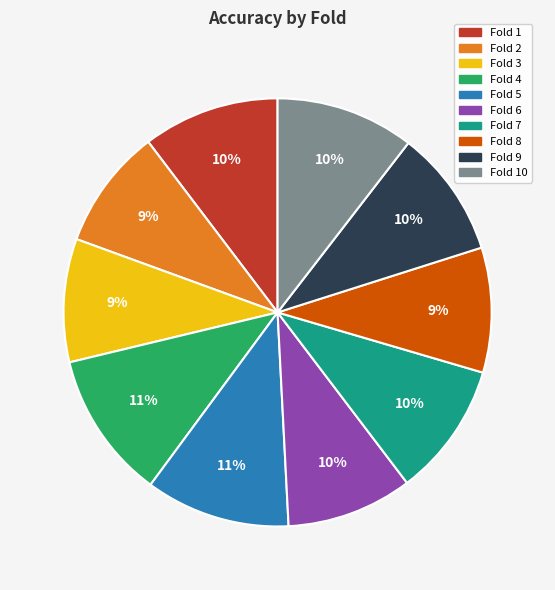

To the nearest percent, what is the average slice percentage?

10%